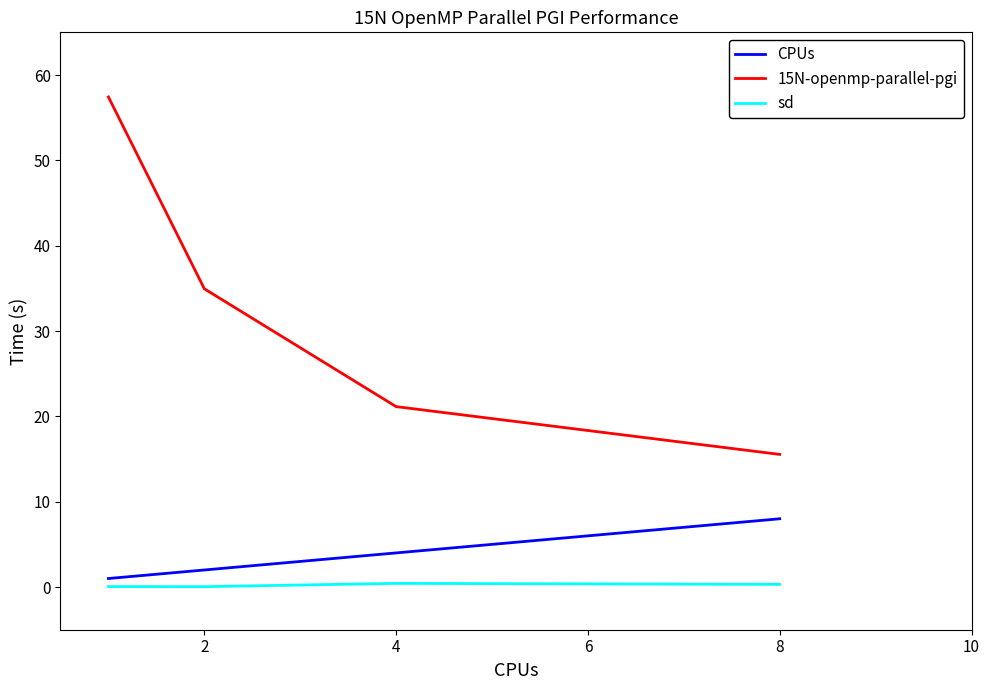

Count the CPUs values in the range 2 to 8.

3